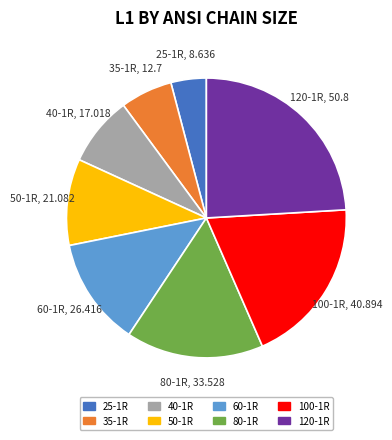

How many segments does this pie chart have?

8